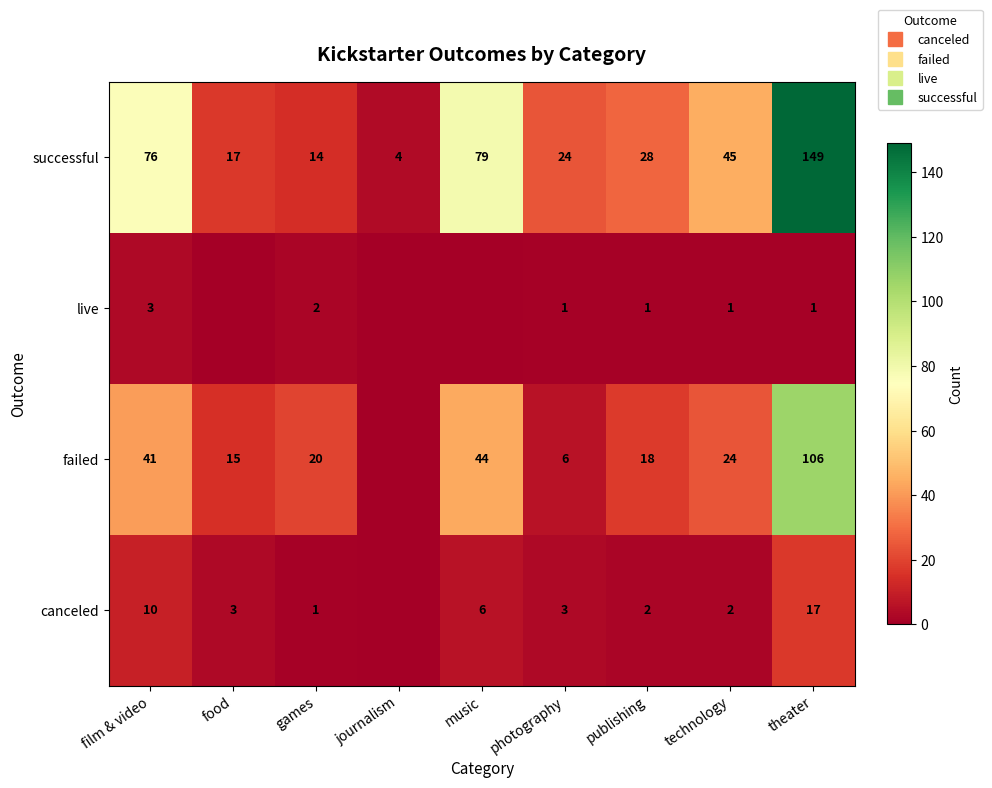

Where does the failed series first go above 20?

film & video